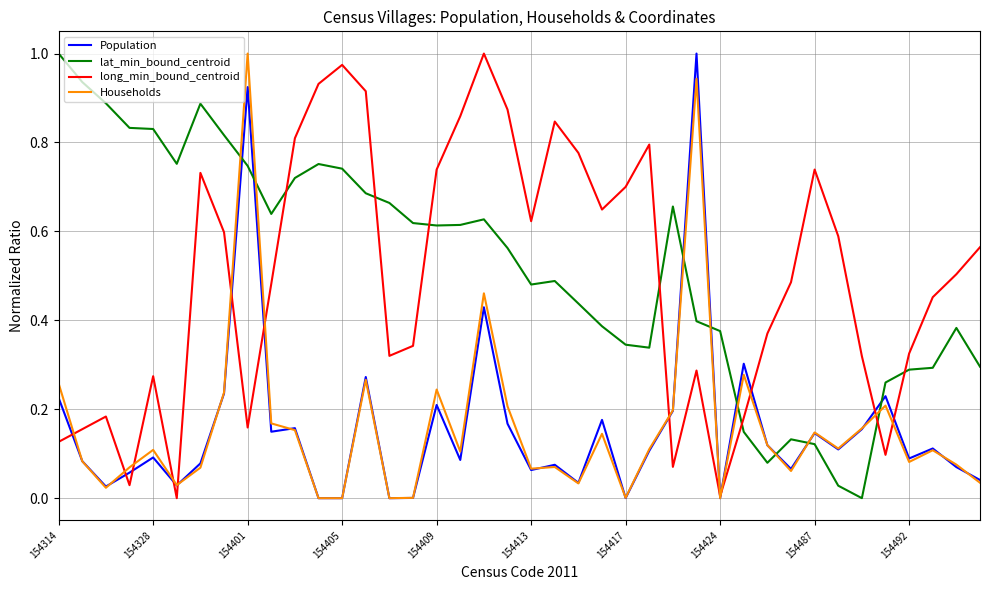

Which series ends up on top after the final intersection of Households and lat_min_bound_centroid?

lat_min_bound_centroid